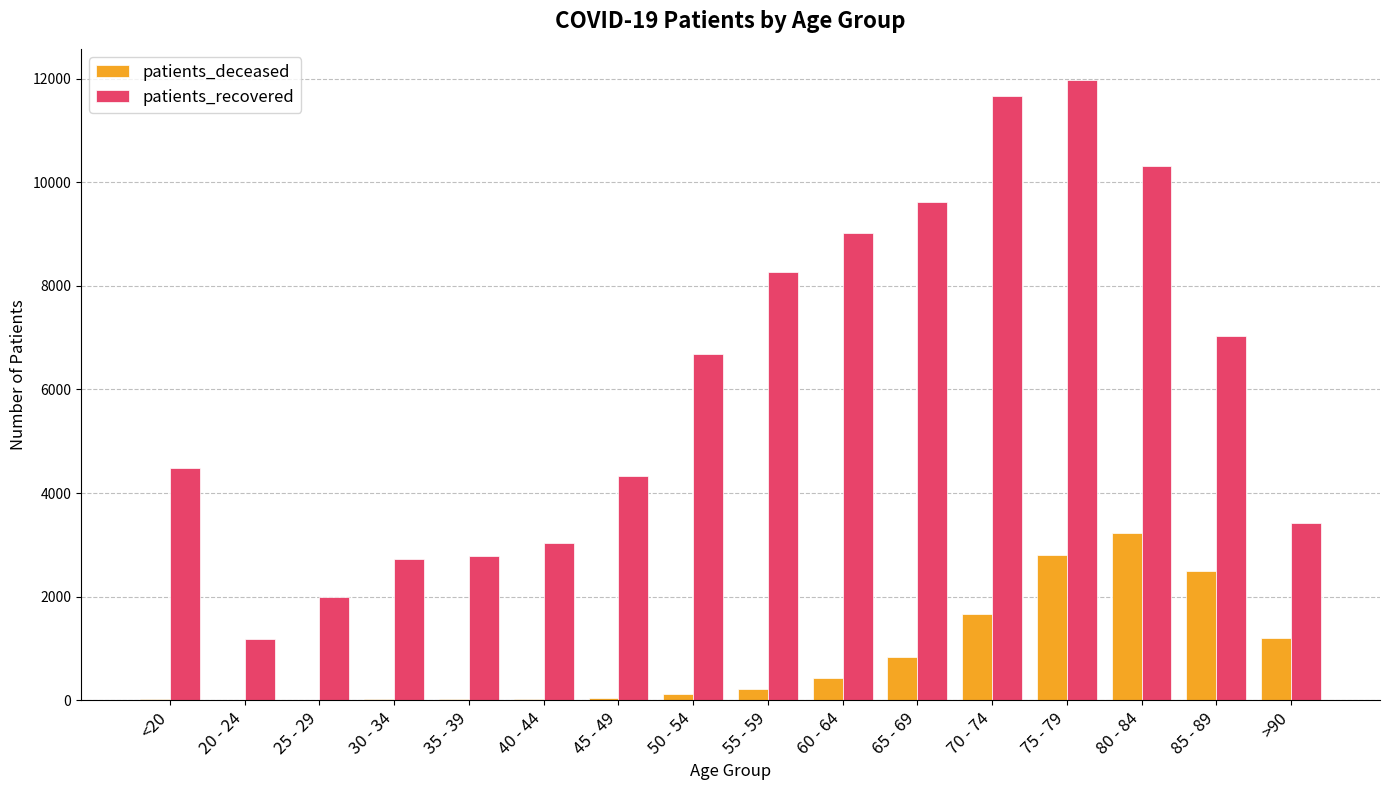

What is the maximum value shown in the chart?

11981